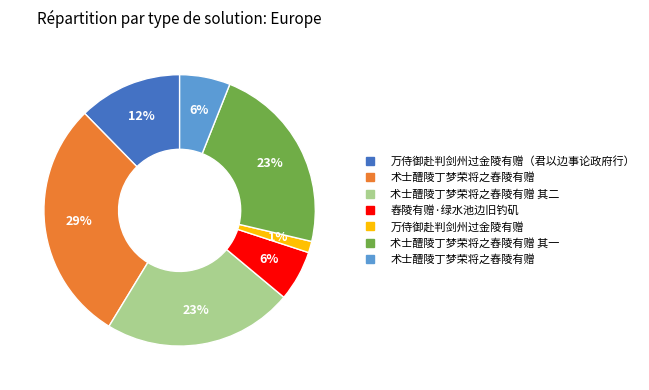

Does any single category account for the majority?

No